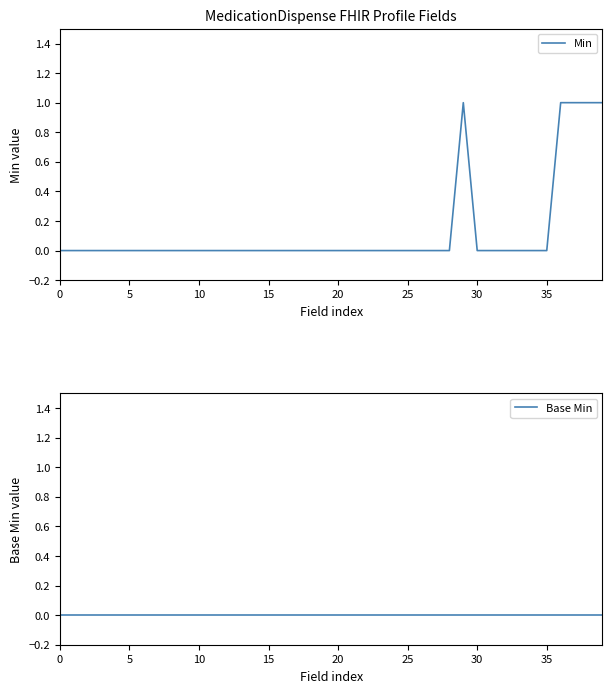

The value of Min at 15 is -1. True or false?

False